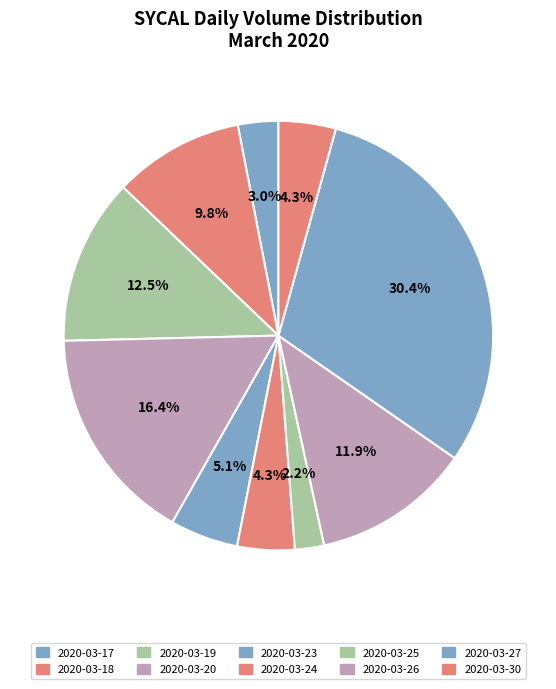

What is the largest slice in the pie chart?

2020-03-27